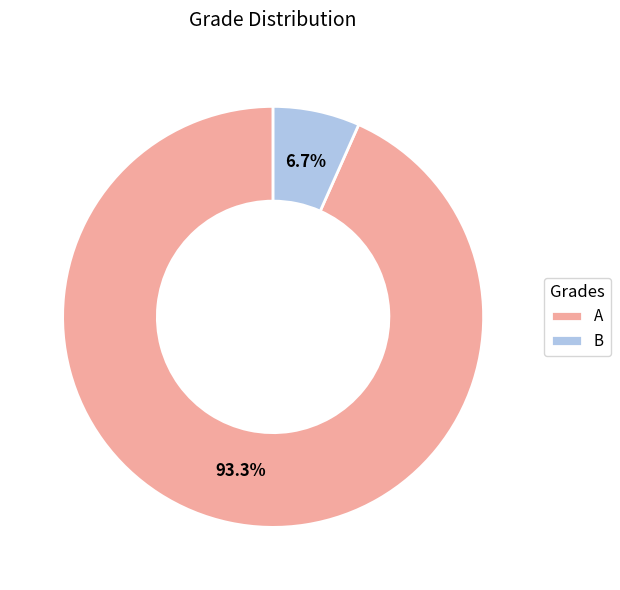

Is B the majority of the pie?

No